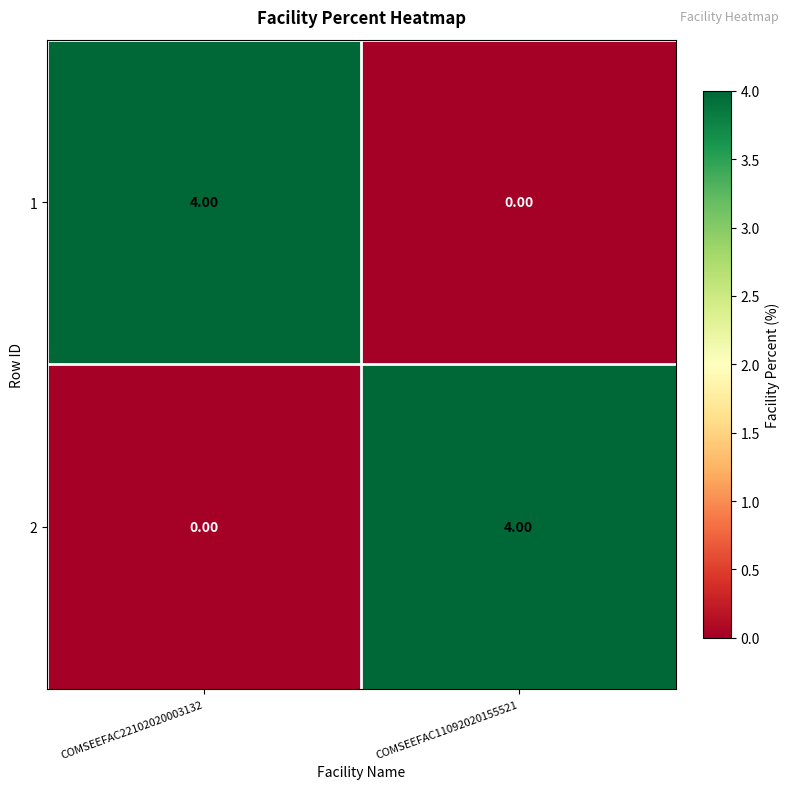

What is the difference between the maximum and minimum values in the 2 series?

4